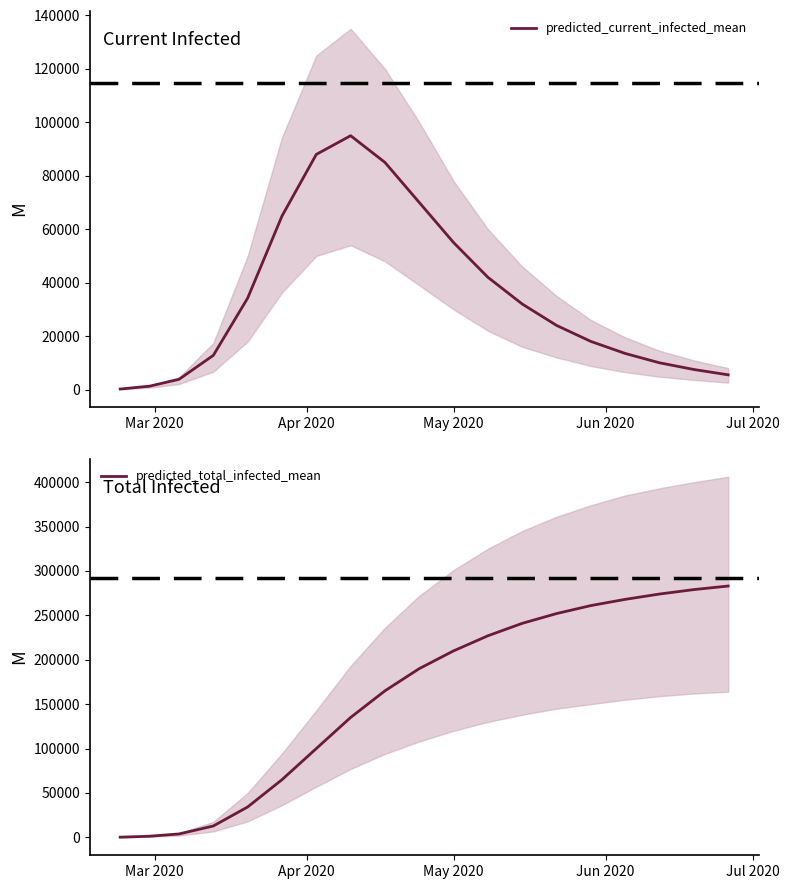

What is the highest value of the predicted_current_infected_mean series?

95000